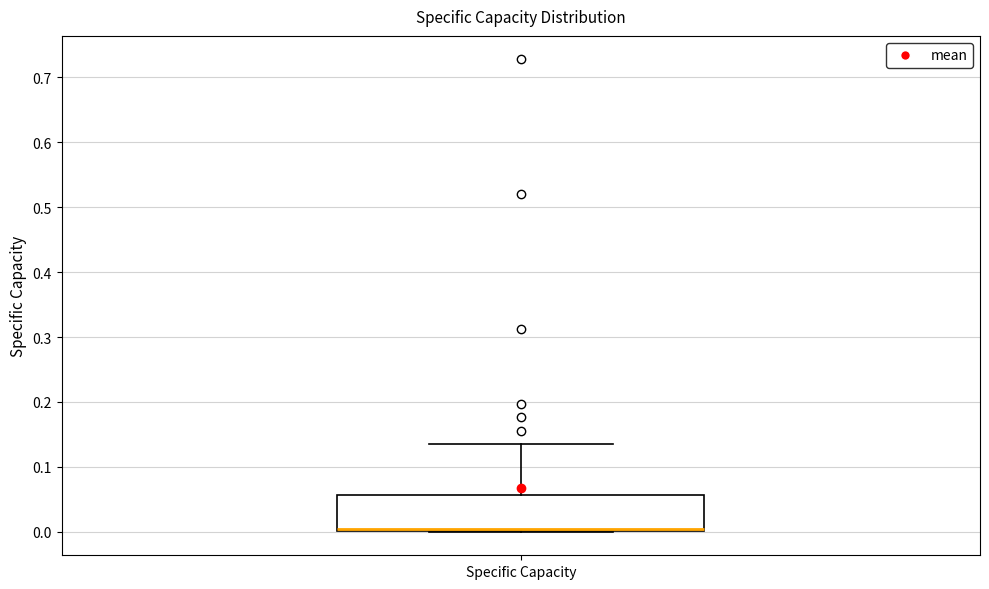

Read this box plot against the y-axis: the position of the median line, the range covered by the box, and the ends of both whiskers. The values are not printed on the chart, so give them approximately, as read against the axis.

median 0.00 (just above the box's lower edge), box 0.00 to 0.06, whiskers 0.00 to 0.14